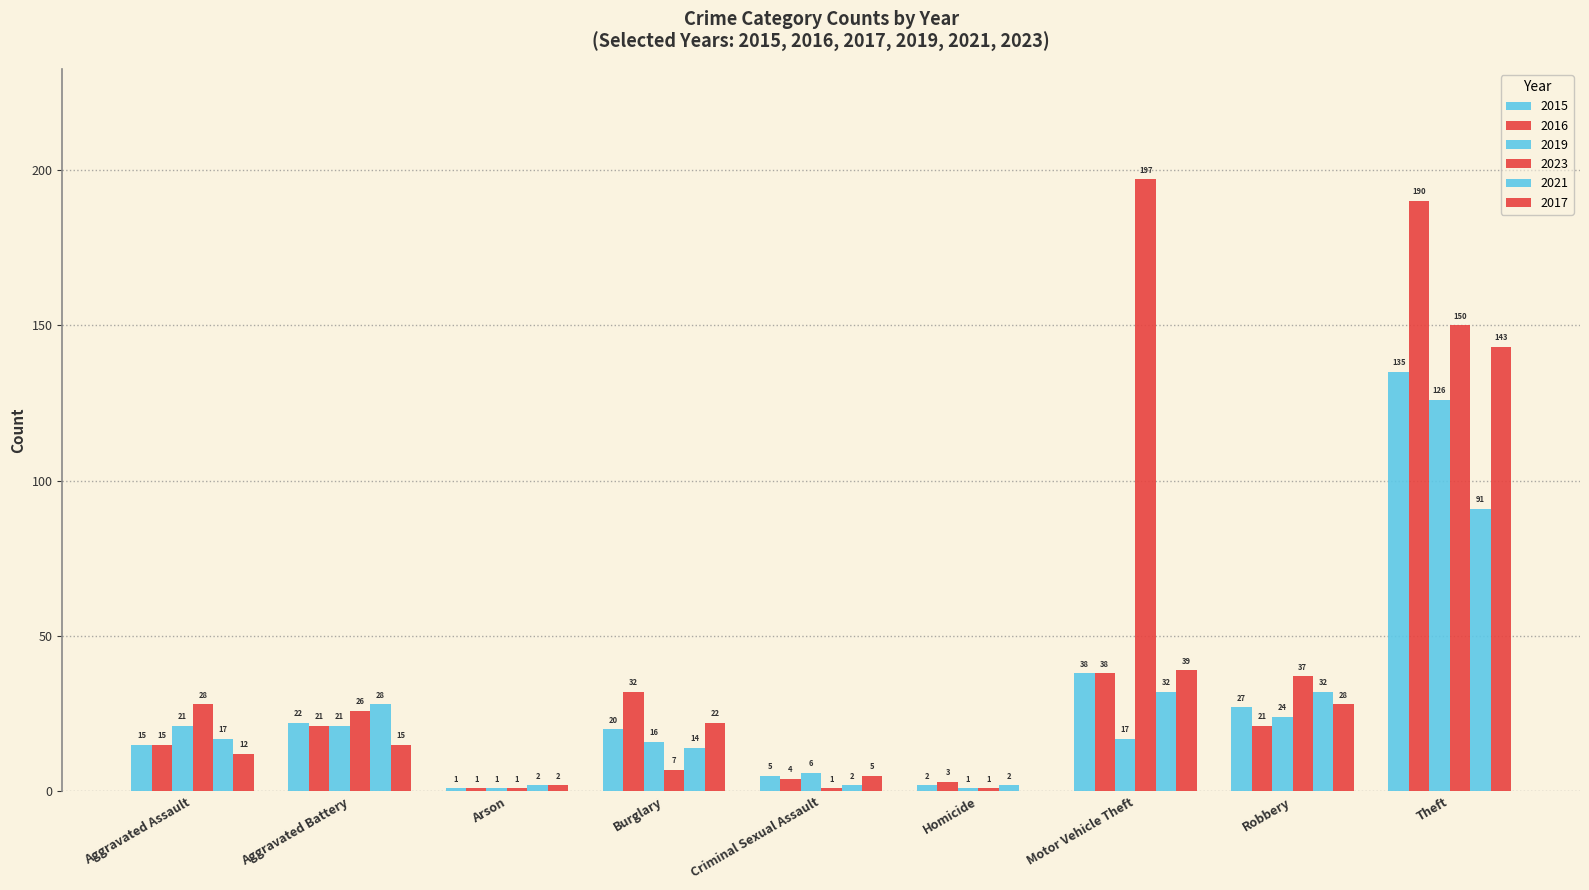

Reading right to left, extract all data points from this chart.

2015: Theft=135	Robbery=27	Motor Vehicle Theft=38	Homicide=2	Criminal Sexual Assault=5	Burglary=20	Arson=1	Aggravated Battery=22	Aggravated Assault=15
2016: Theft=190	Robbery=21	Motor Vehicle Theft=38	Homicide=3	Criminal Sexual Assault=4	Burglary=32	Arson=1	Aggravated Battery=21	Aggravated Assault=15
2019: Theft=126	Robbery=24	Motor Vehicle Theft=17	Homicide=1	Criminal Sexual Assault=6	Burglary=16	Arson=1	Aggravated Battery=21	Aggravated Assault=21
2023: Theft=150	Robbery=37	Motor Vehicle Theft=197	Homicide=1	Criminal Sexual Assault=1	Burglary=7	Arson=1	Aggravated Battery=26	Aggravated Assault=28
2021: Theft=91	Robbery=32	Motor Vehicle Theft=32	Homicide=2	Criminal Sexual Assault=2	Burglary=14	Arson=2	Aggravated Battery=28	Aggravated Assault=17
2017: Theft=143	Robbery=28	Motor Vehicle Theft=39	Homicide=0	Criminal Sexual Assault=5	Burglary=22	Arson=2	Aggravated Battery=15	Aggravated Assault=12